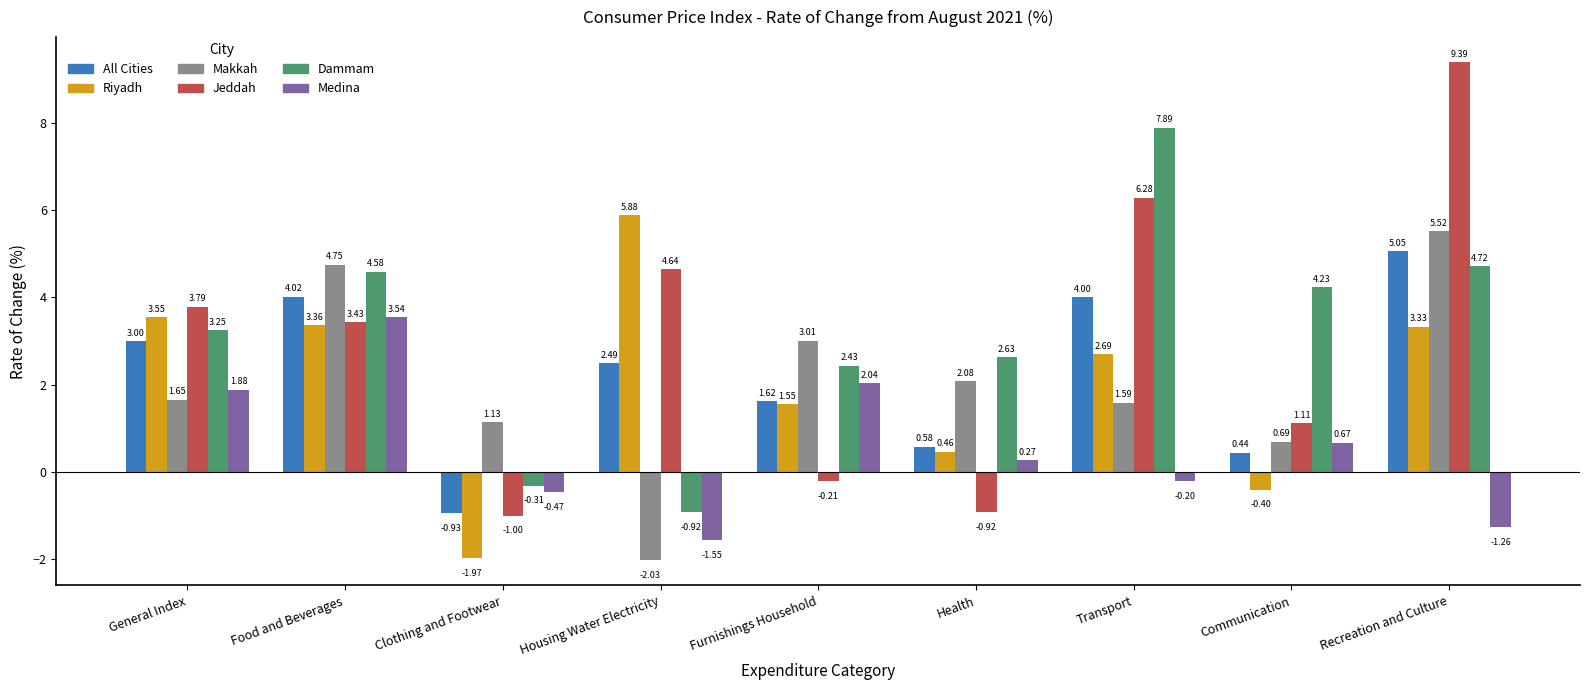

The value of Jeddah at Furnishings Household is -0.2. True or false?

True